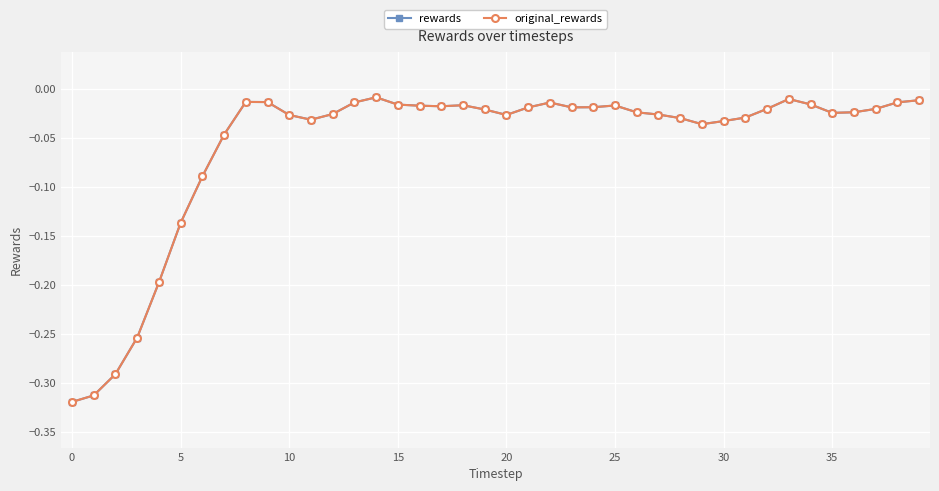

Does the chart have visible grid lines?

Yes